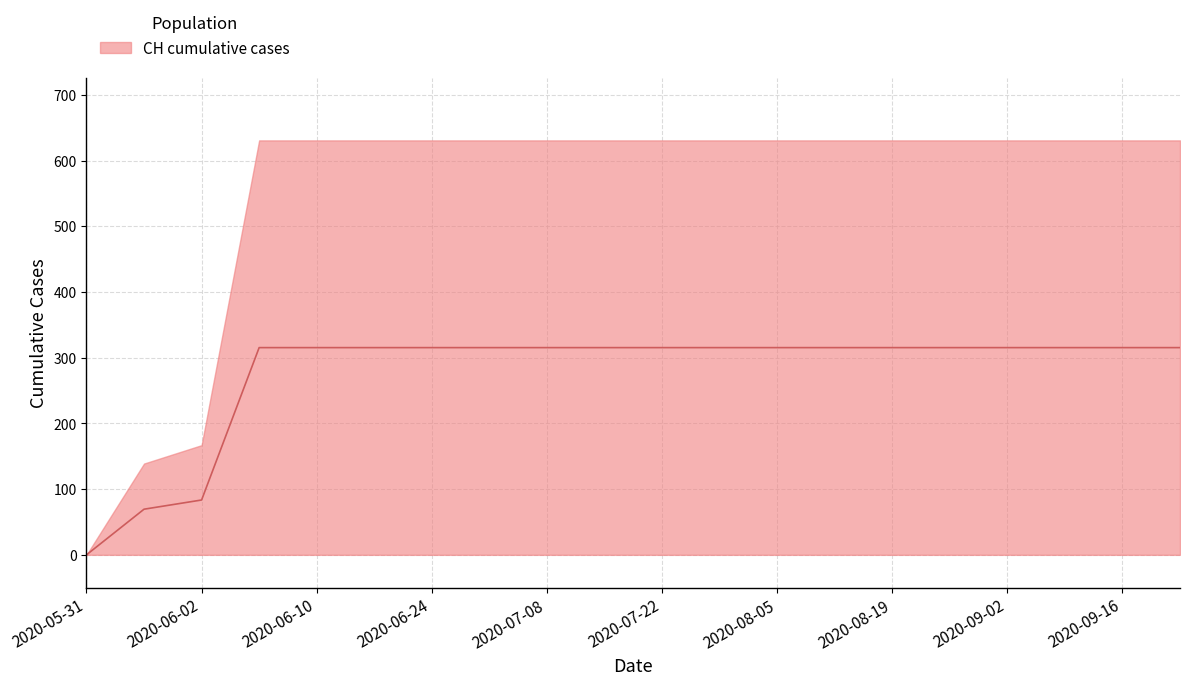

How many positive values are there?

19